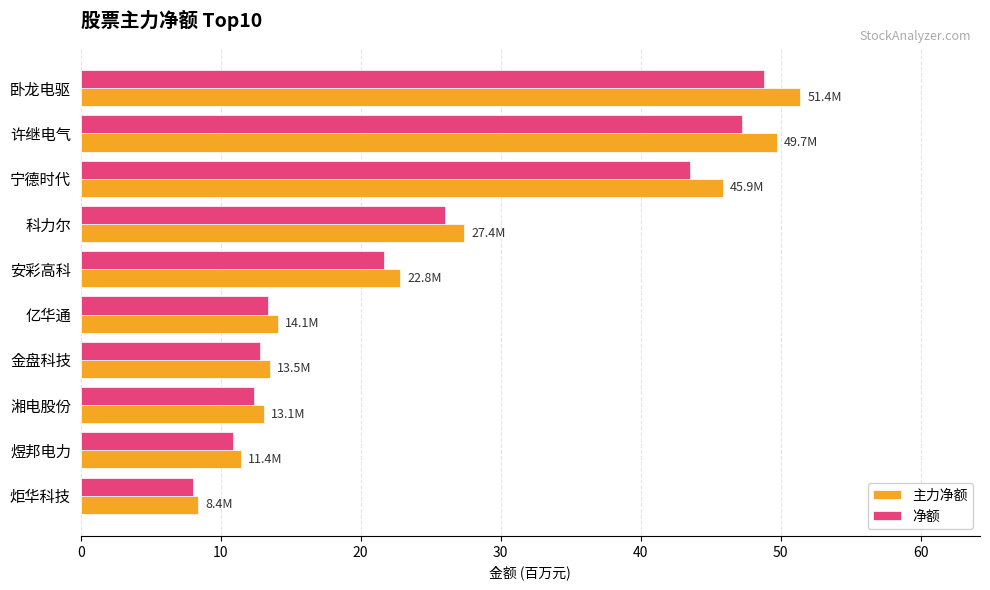

At which category does the chart reach its minimum across all series?

炬华科技